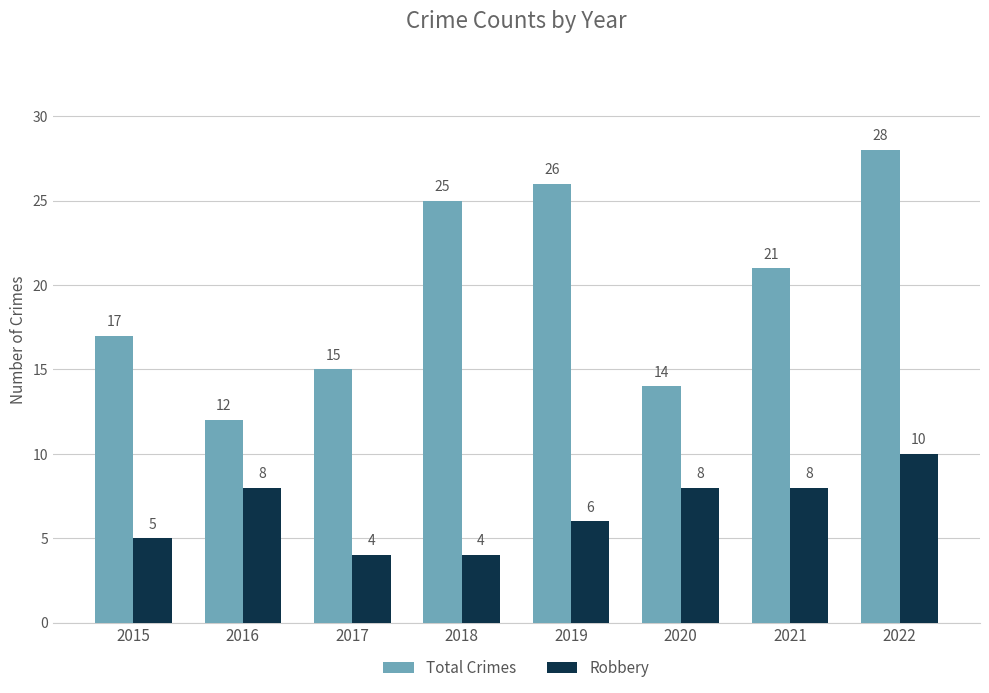

What is the difference between the highest and lowest values at 2015?

12